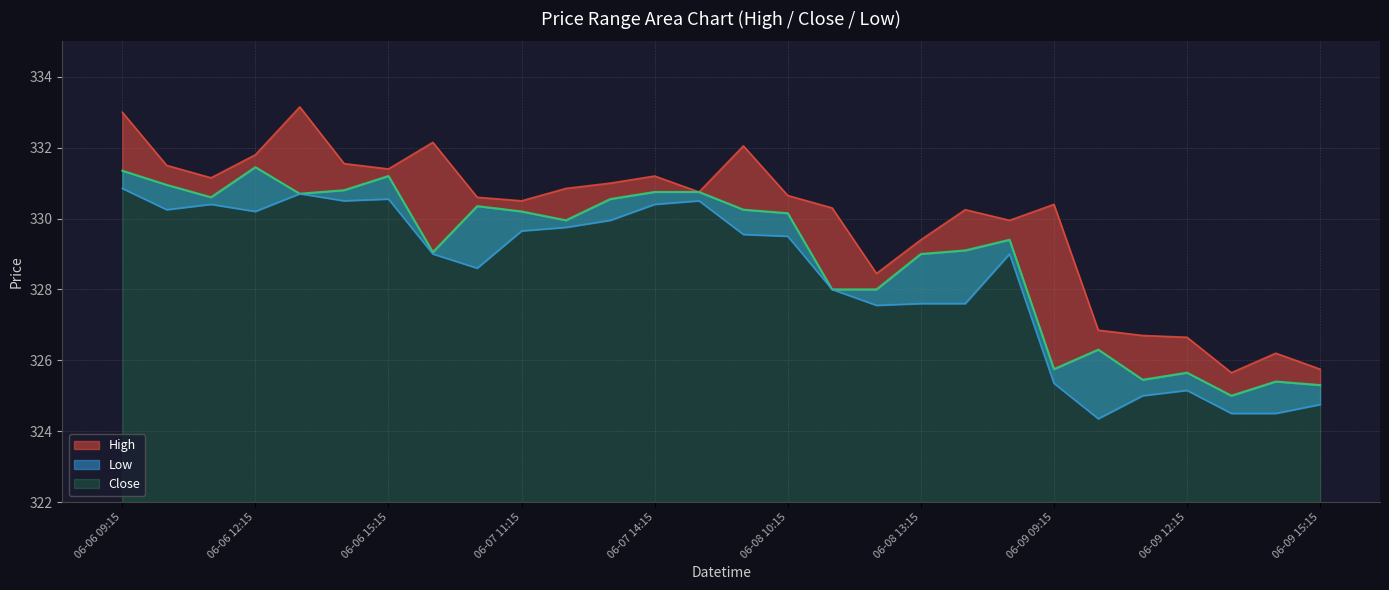

What value does the Low series have at 06-09 13:15?

324.5